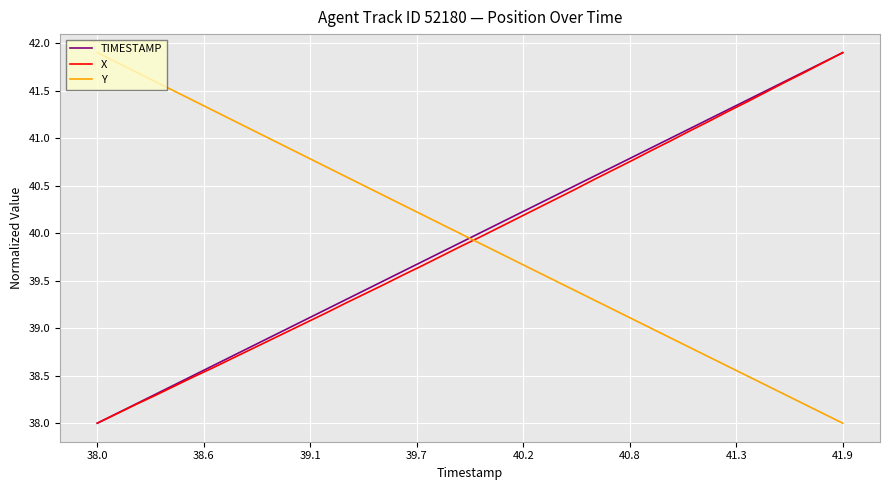

What is the maximum value shown in the chart?

41.9